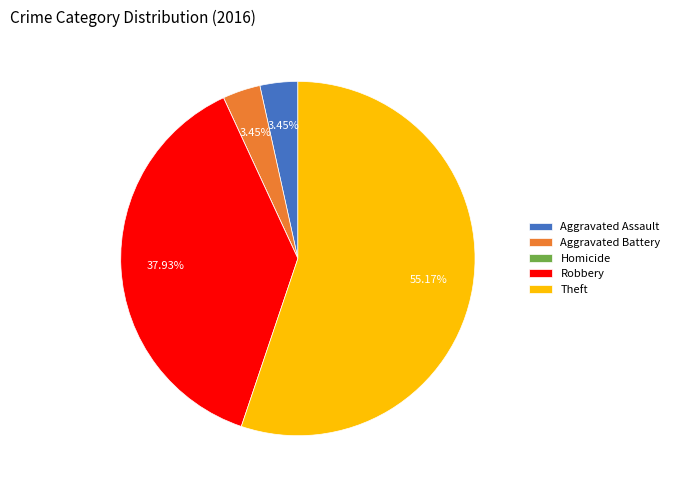

To the nearest percent, what is the combined percentage of Theft and Aggravated Assault?

59%